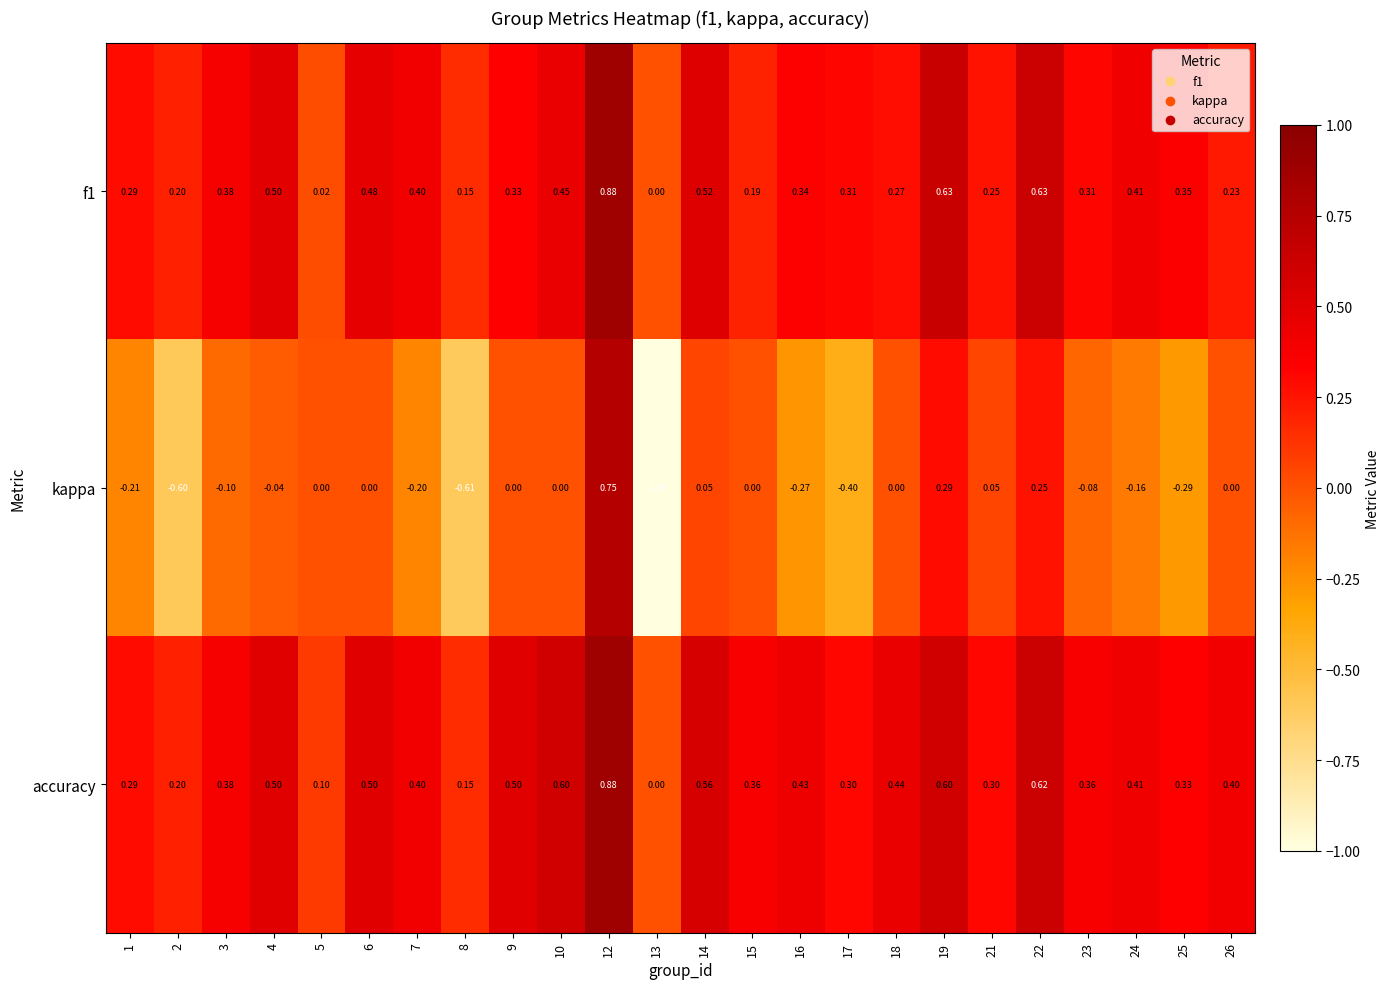

Which series changed the most between 4 and 24?

kappa